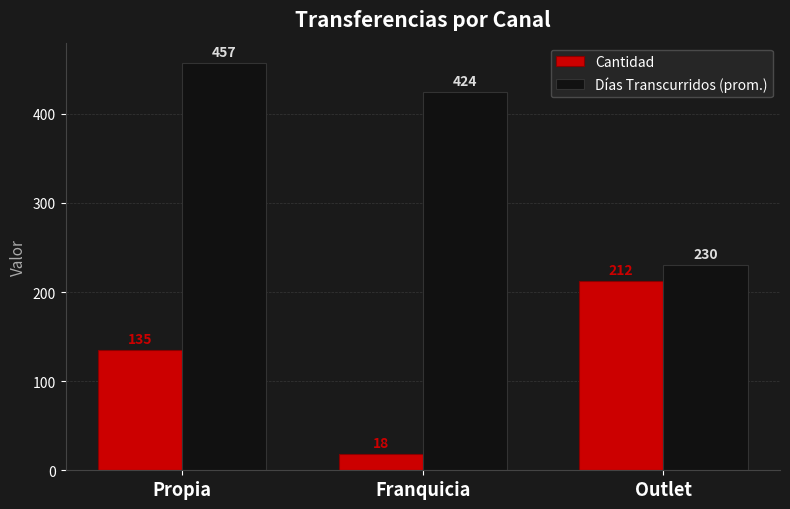

Rank the categories by Días Transcurridos (prom.) value from lowest to highest.

Outlet, Franquicia, Propia